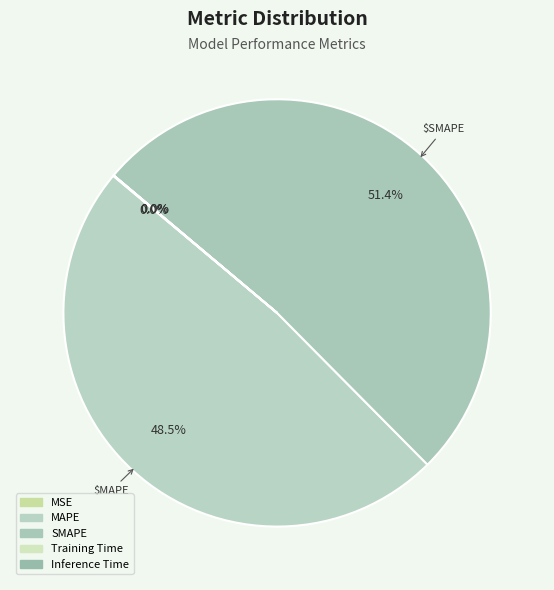

What is the change in value from MSE to SMAPE?

+12.0